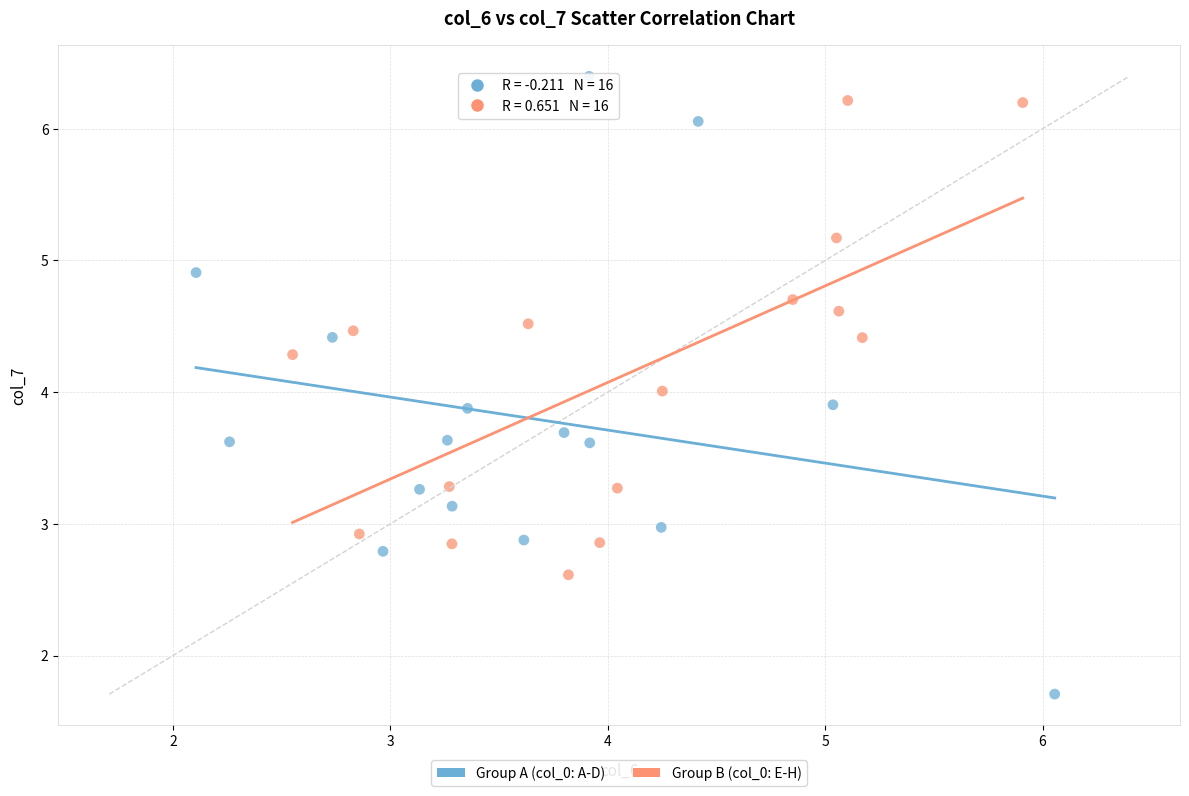

Which series contains the lowest Y value?

Group A (col_0: A-D)